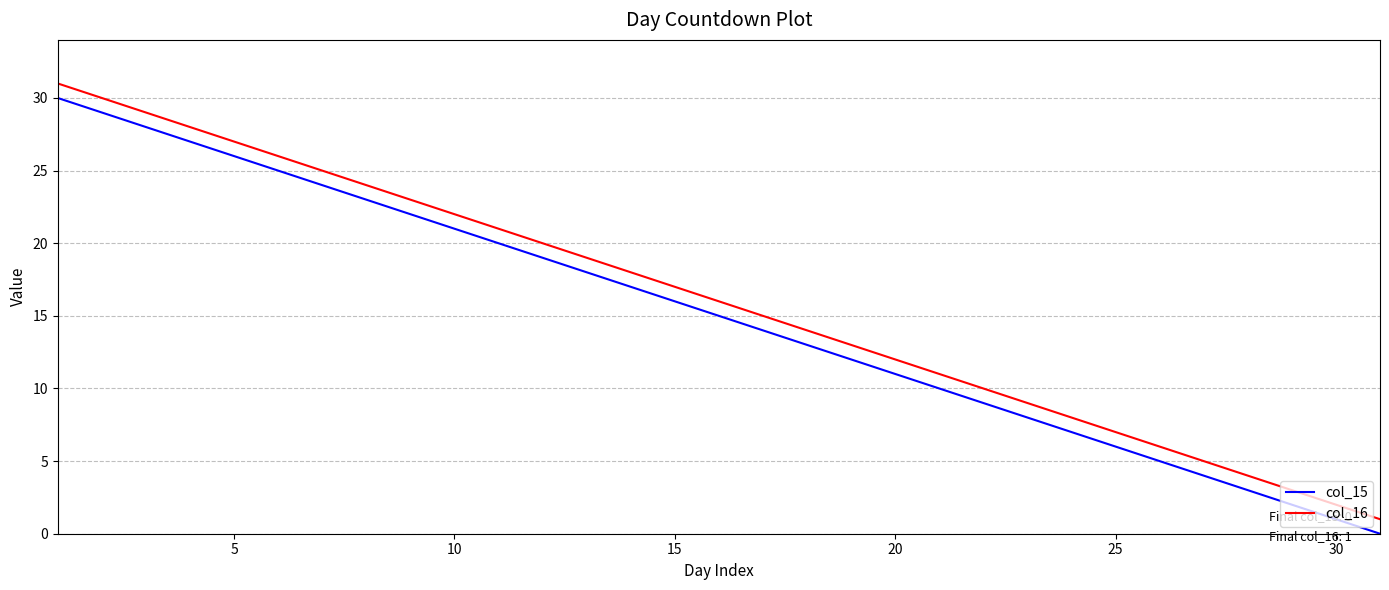

True or false: col_16 and col_15 cross at least once.

False